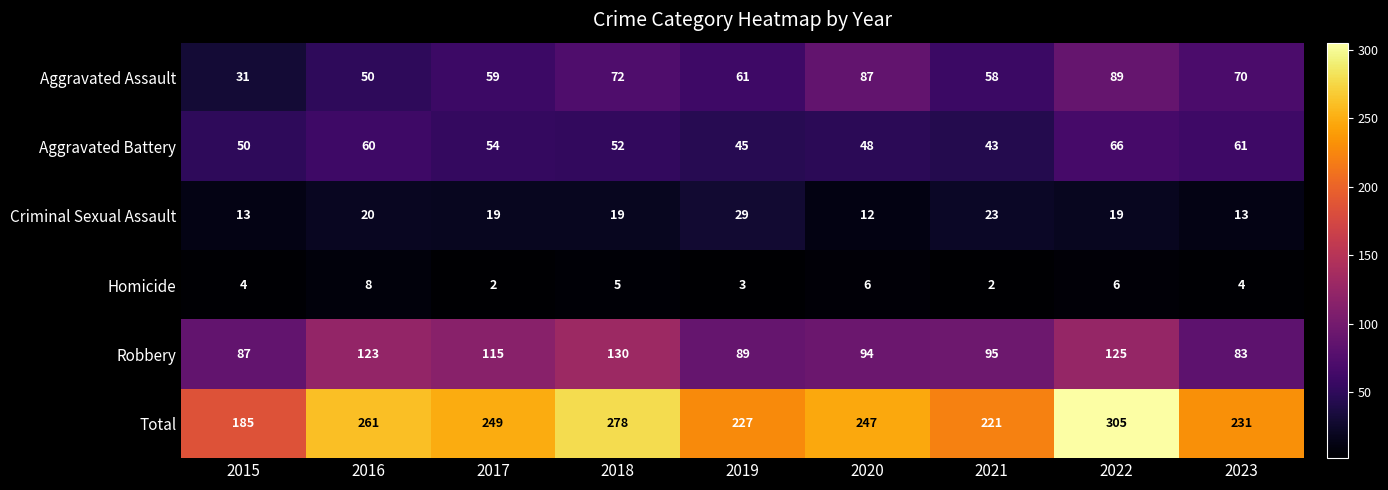

Which series has the largest total across all categories?

Total